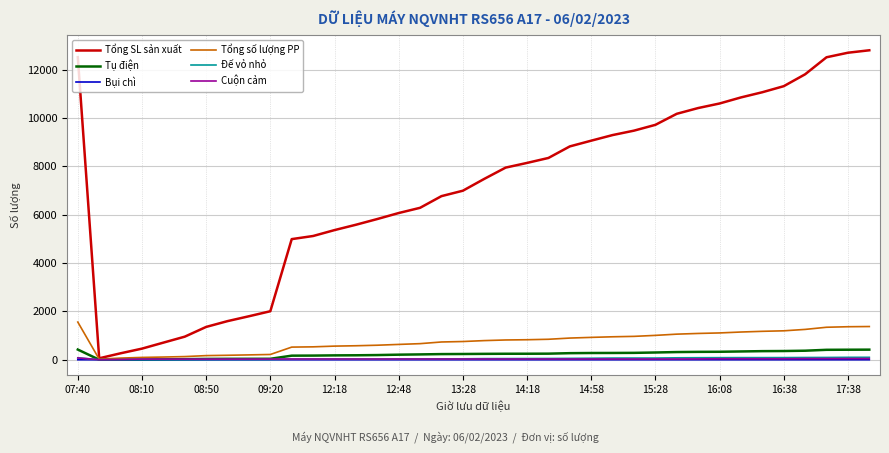

Which series has the largest total across all categories?

Tổng SL sản xuất